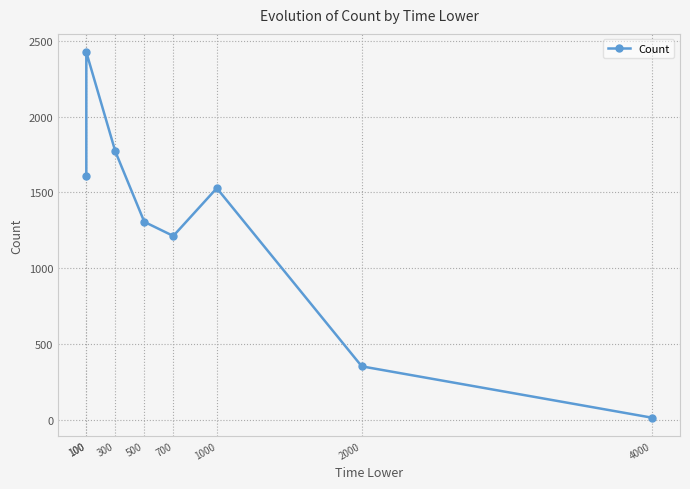

What is the difference between the second highest and minimum values?

1754